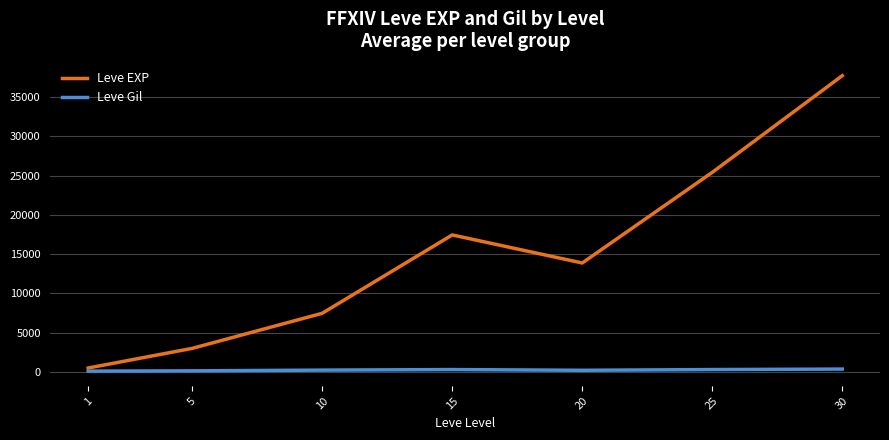

At which category does the chart reach its peak across all series?

30